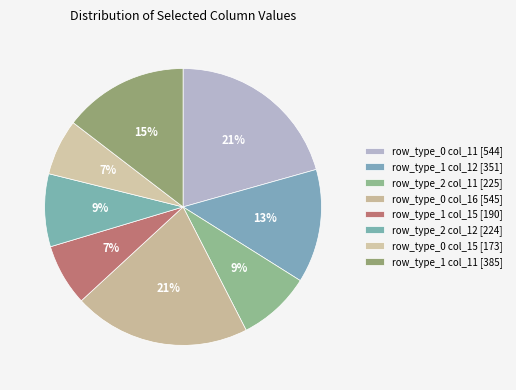

How many segments does this pie chart have?

8